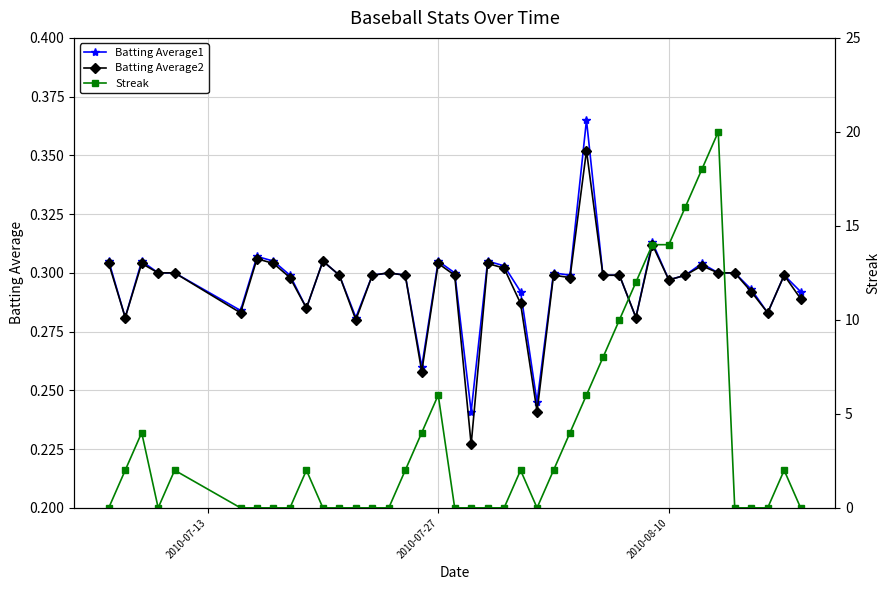

True or false: Batting Average2 has more than 0 interior local peaks.

True